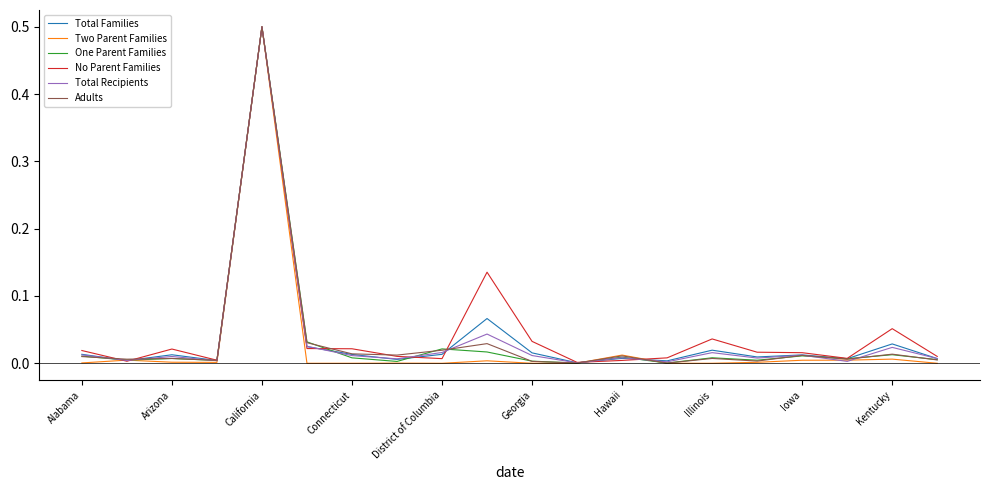

What is the greatest value displayed?

0.5